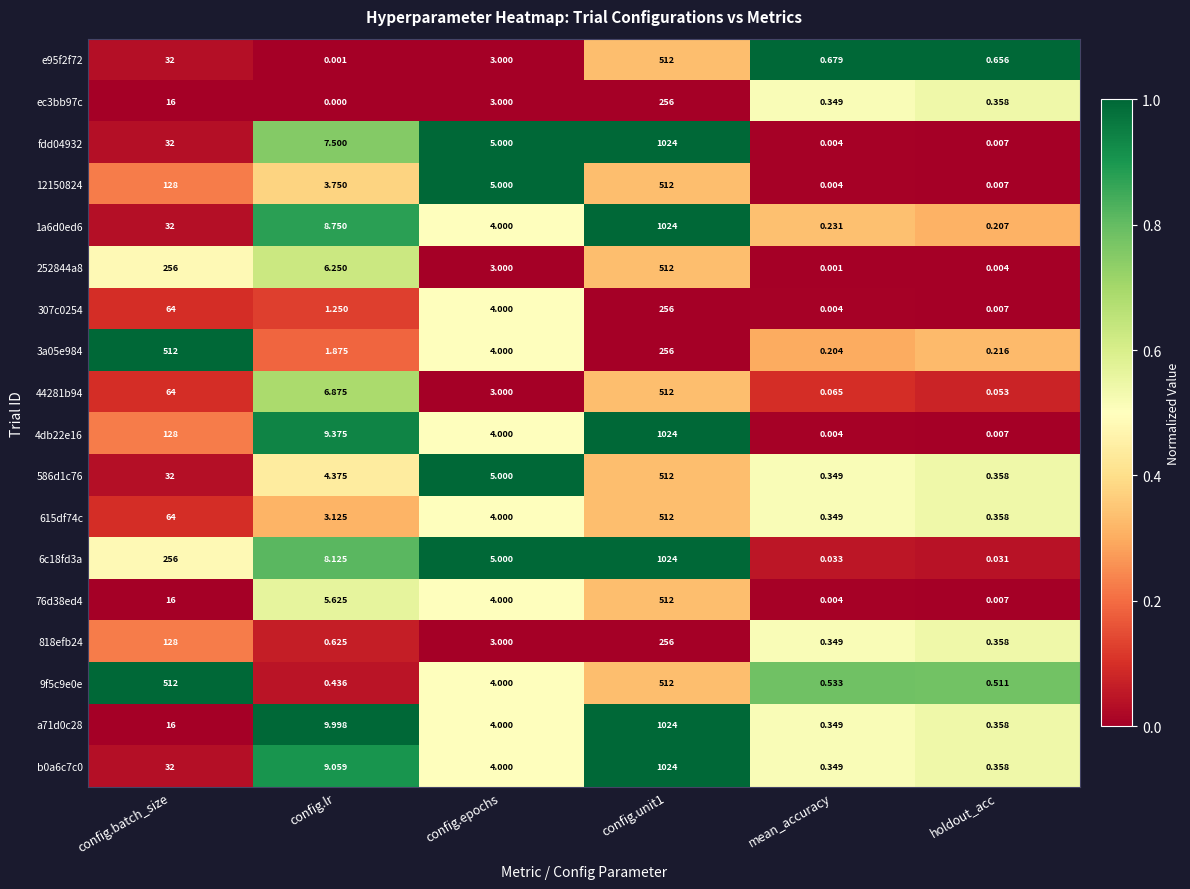

Where does the 4db22e16 series first go above 9?

config.batch_size